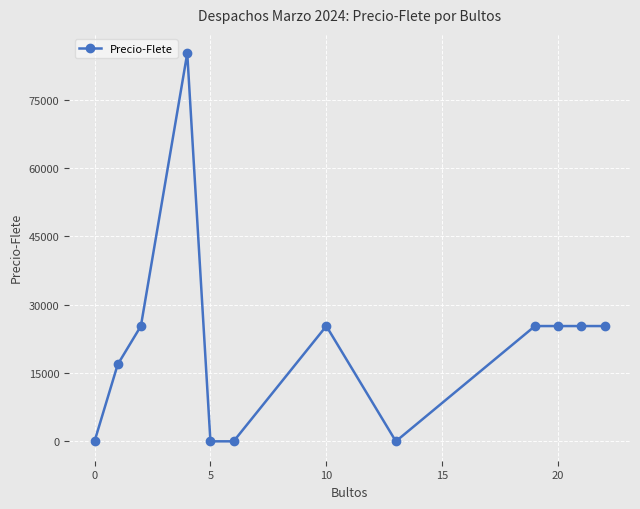

What is the maximum value shown in the chart?

85170.0